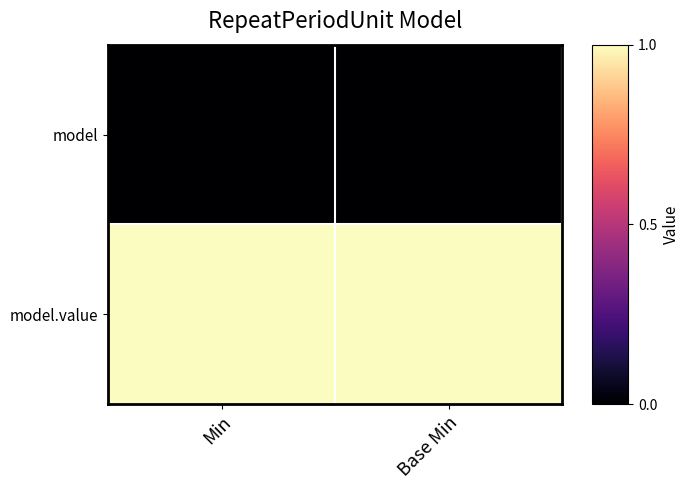

Rank the series at Base Min from lowest to highest value.

model, model.value